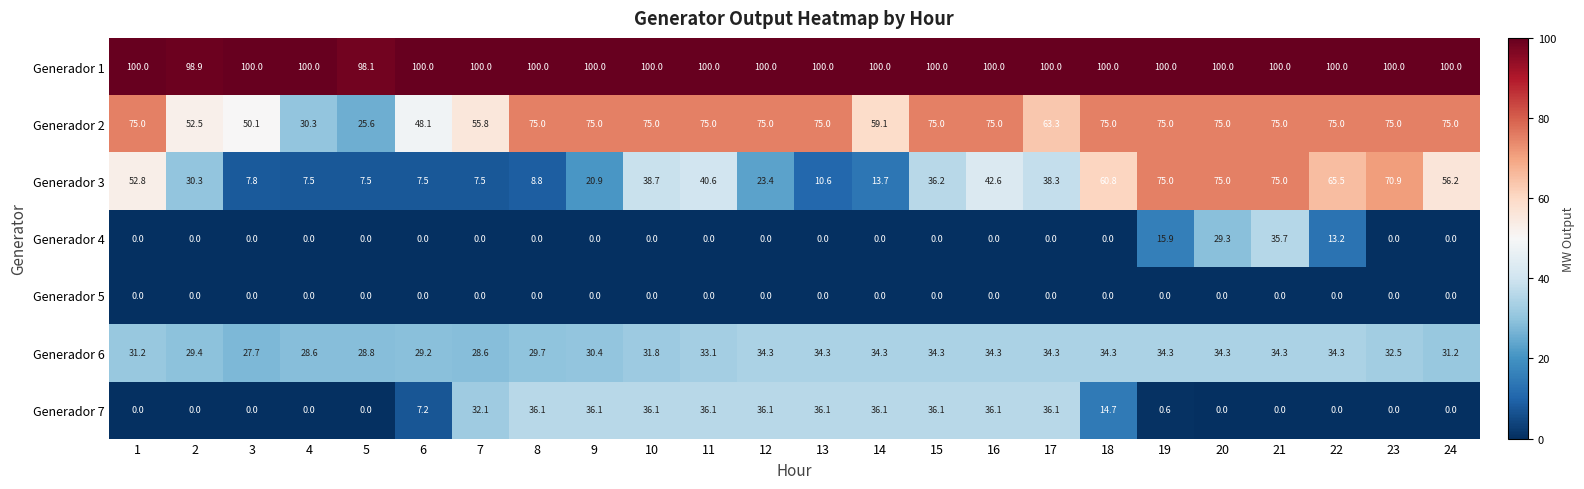

What is the approximate value of Generador 1 at 1?

100.0